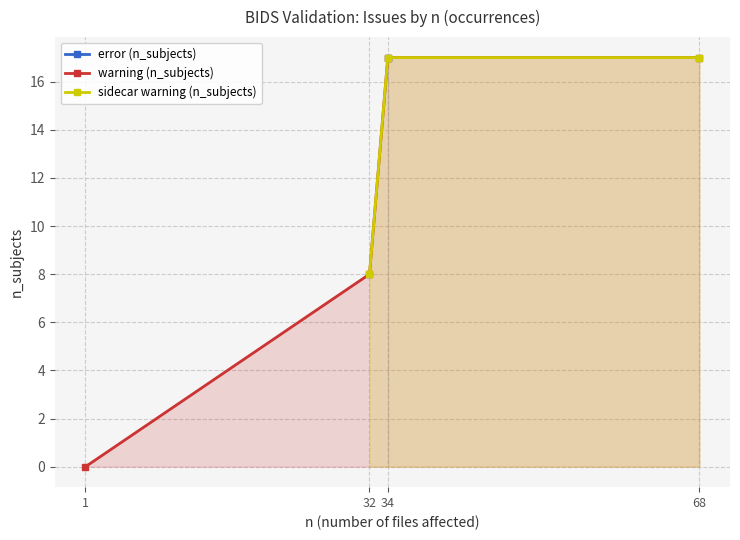

What are all the series names shown in the legend?

error (n_subjects), warning (n_subjects), sidecar warning (n_subjects)